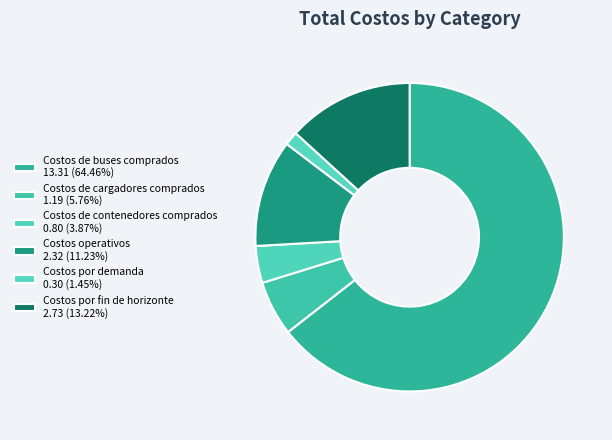

What is the majority slice?

Costos de buses comprados